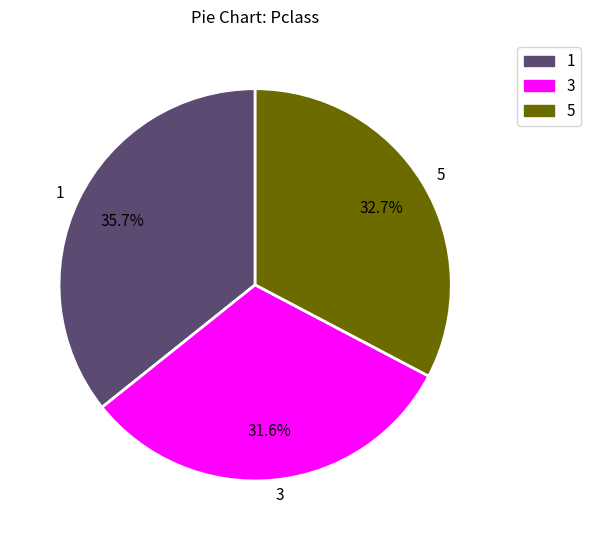

What percentage is the 5 slice, to the nearest percent?

33%